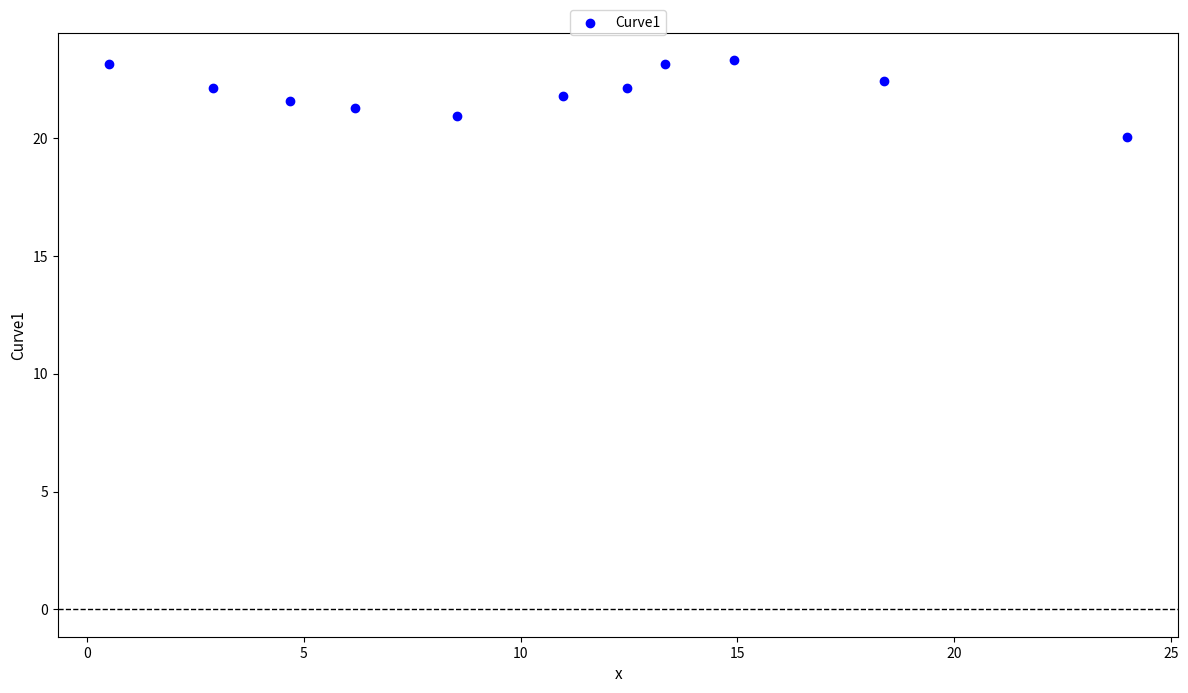

What is the range of X values (max minus min)?

23.5